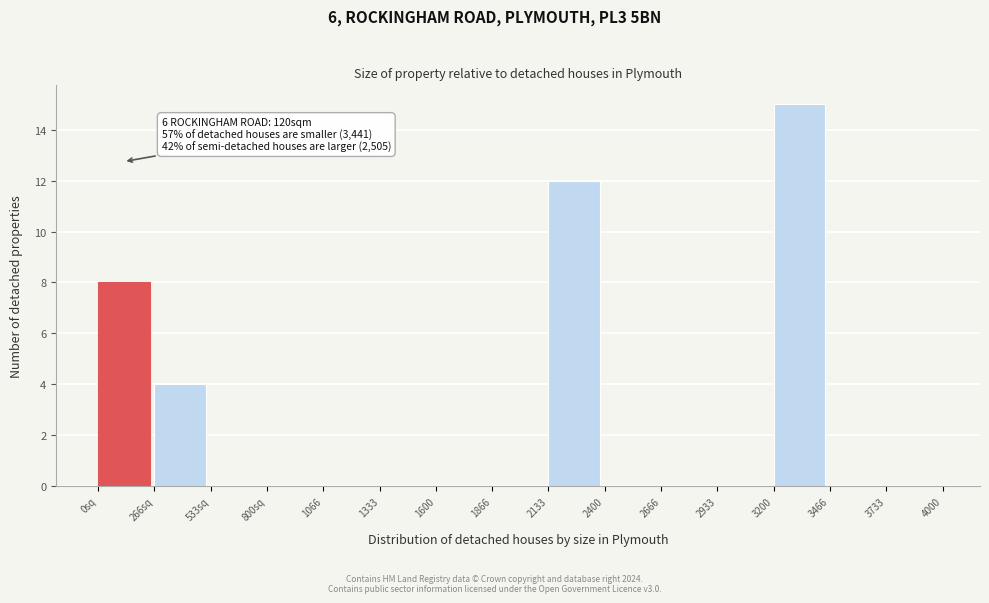

Reading left to right, transcribe all the data shown in this chart.

0sq=8	266sq=4	533sq=0	800sq=0	1066=0	1333=0	1600=0	1866=0	2133=12	2400=0	2666=0	2933=0	3200=15	3466=0	3733=0